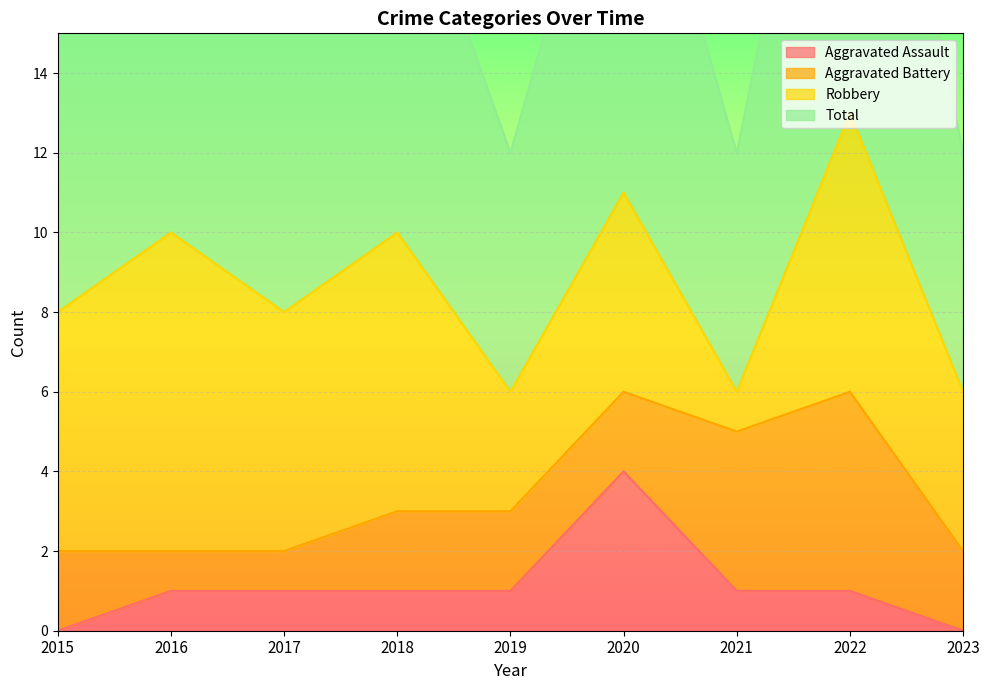

At which label does Total reach its minimum?

2019